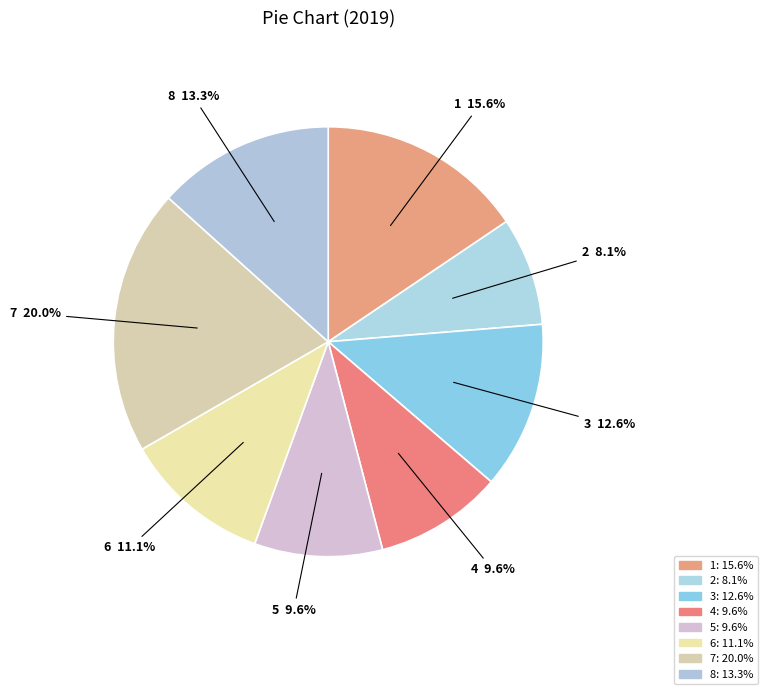

Do 4 and 2 together represent more than half of the pie?

No